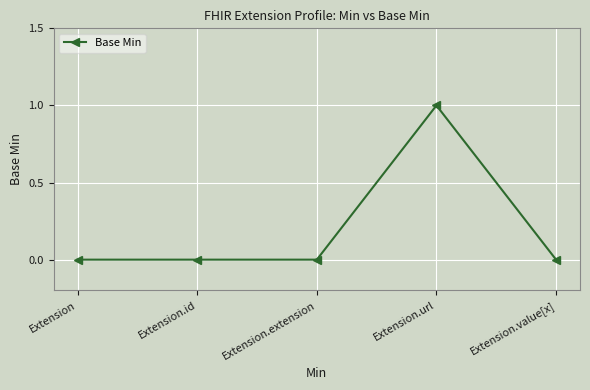

How many distinct data groups are displayed?

1